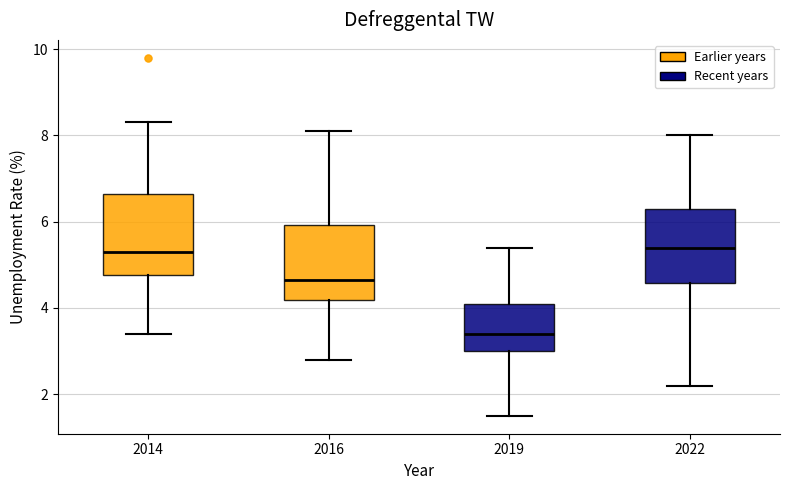

Reading left to right, read every box against the y-axis: the position of its median line, the range the box covers, and the ends of its whiskers. The values are not printed on the chart, so give them approximately, as read against the axis.

2014: median 5.4, box 4.8 to 6.6, whiskers 3.4 to 8.4
2016: median 4.6, box 4.2 to 6.0, whiskers 2.8 to 8.2
2019: median 3.4, box 3.0 to 4.2, whiskers 1.6 to 5.4
2022: median 5.4, box 4.6 to 6.4, whiskers 2.2 to 8.0